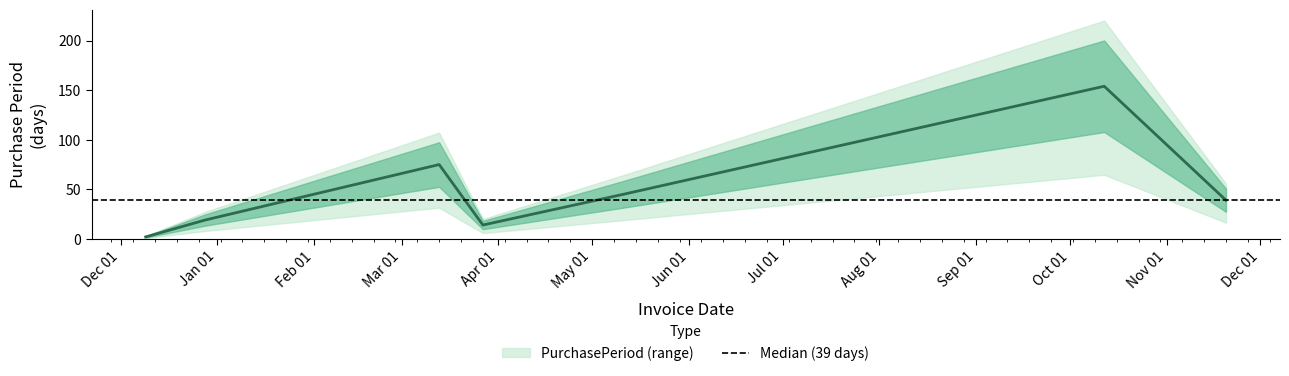

Reading left to right, what are all the values shown in this chart?

2	19	75	14	45	154	39